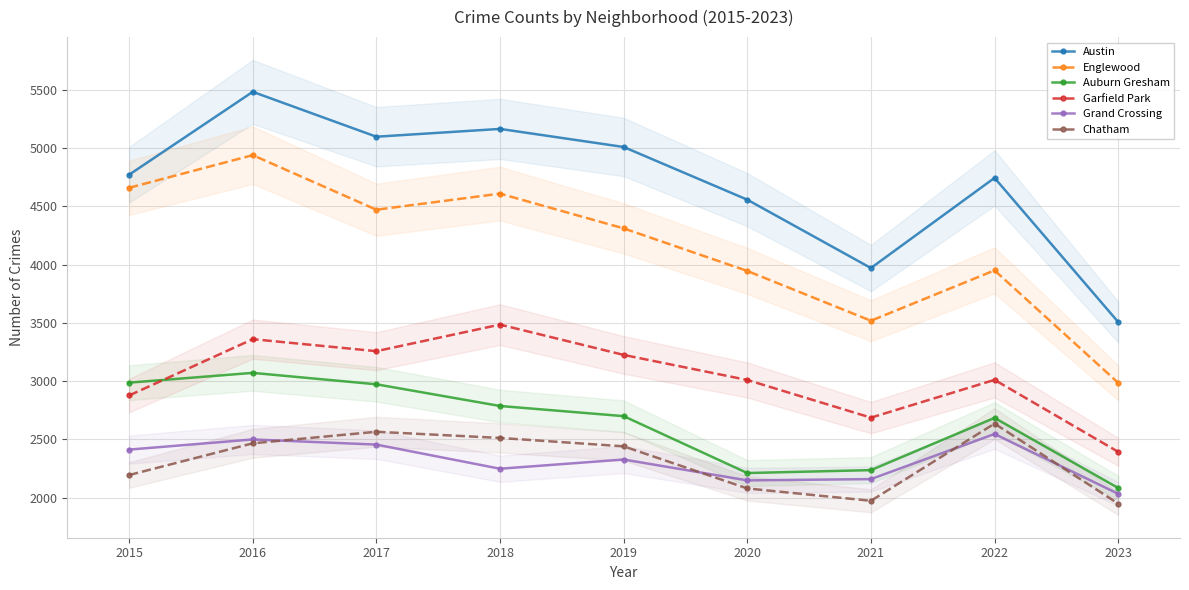

True or false: Grand Crossing and Austin cross at least once.

False